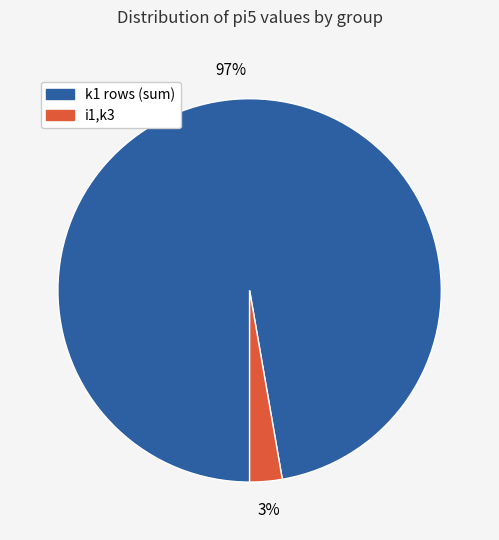

Is there a majority slice in this chart?

Yes